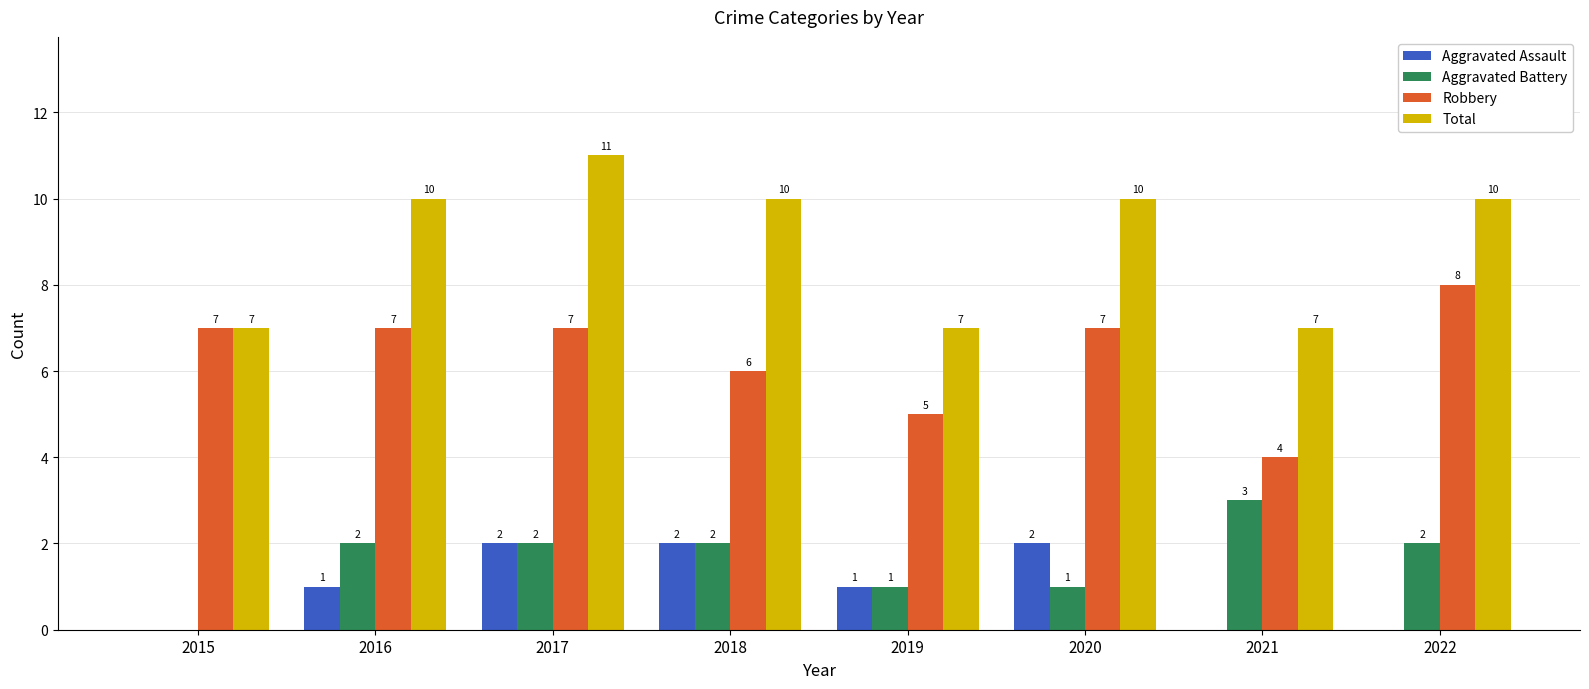

Does the chart contain stacked bars?

No